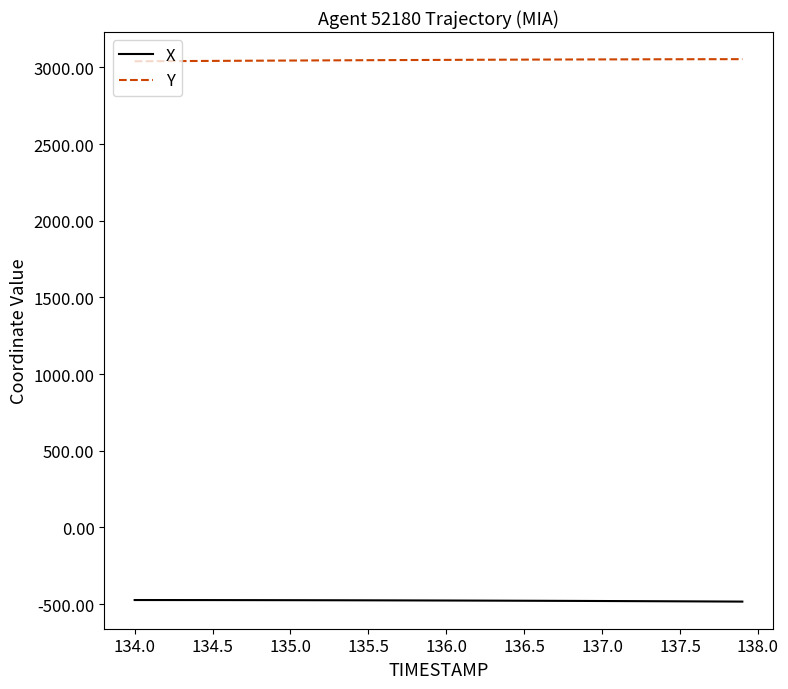

How many lines are shown in the chart?

2